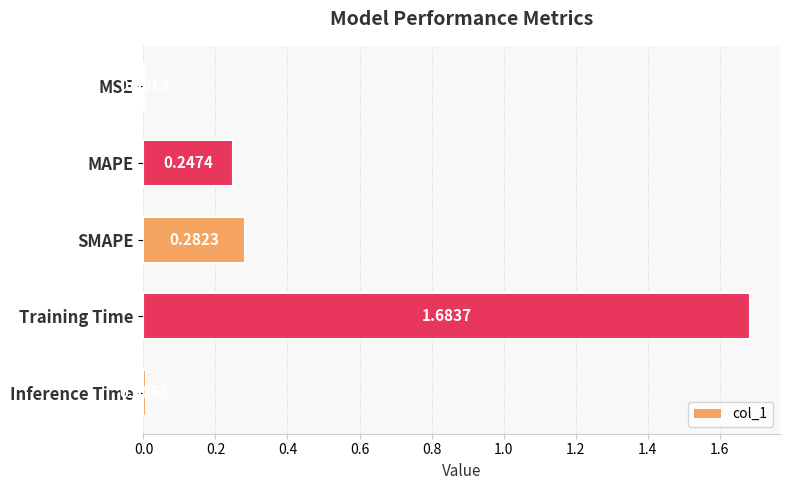

Are the bars horizontal?

Yes